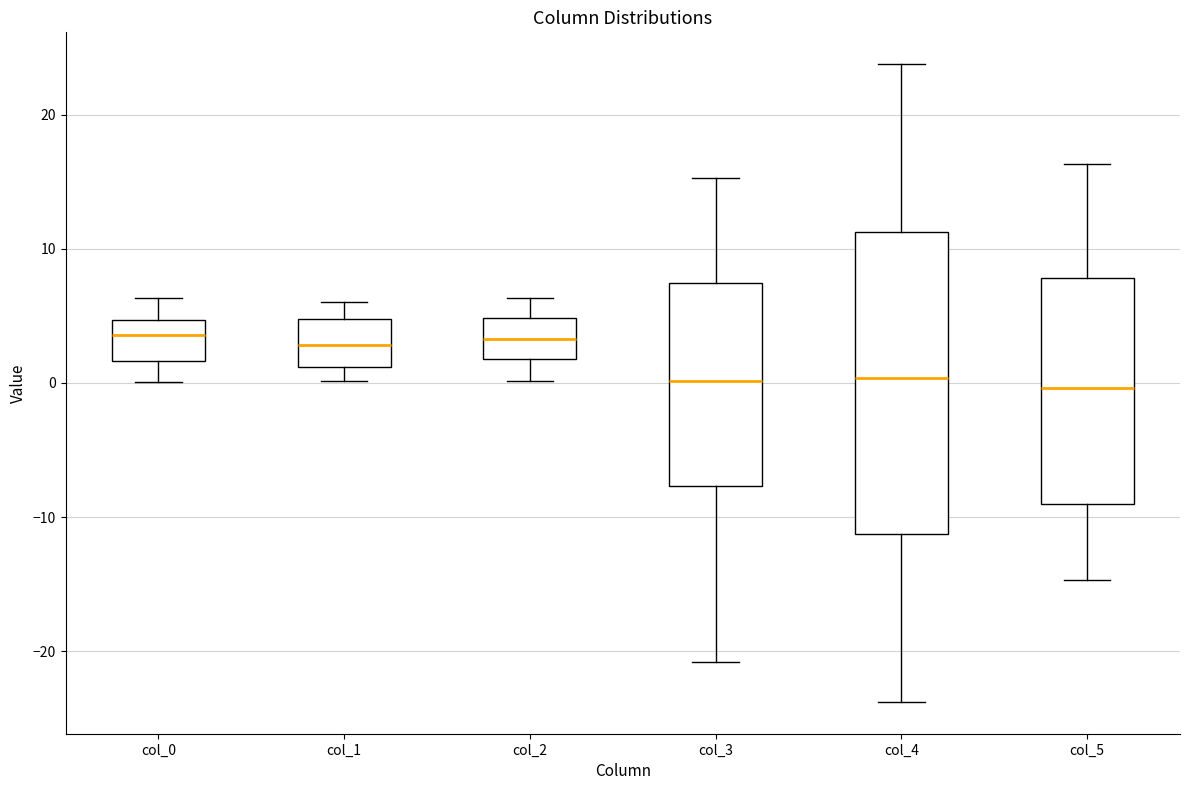

Reading left to right, read every box against the y-axis: the position of its median line, the range the box covers, and the ends of its whiskers. The values are not printed on the chart, so give them approximately, as read against the axis.

col_0: median 4, box 2 to 5, whiskers 0 to 6
col_1: median 3, box 1 to 5, whiskers 0 to 6
col_2: median 3, box 2 to 5, whiskers 0 to 6
col_3: median 0, box -8 to 7, whiskers -21 to 15
col_4: median 0, box -11 to 11, whiskers -24 to 24
col_5: median 0, box -9 to 8, whiskers -15 to 16